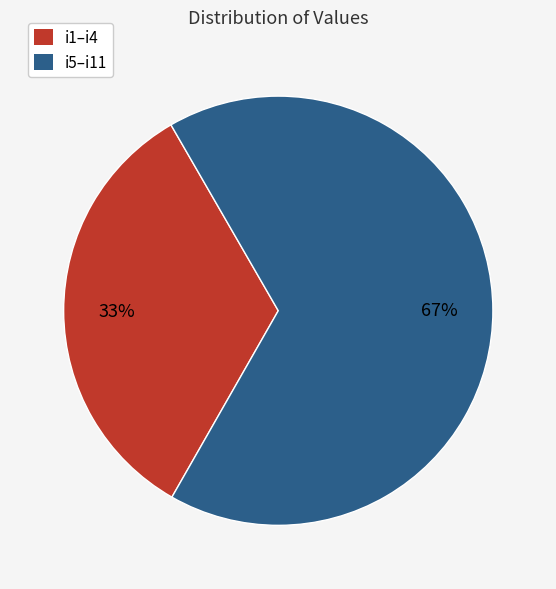

To the nearest percent, what is the average slice percentage?

50%